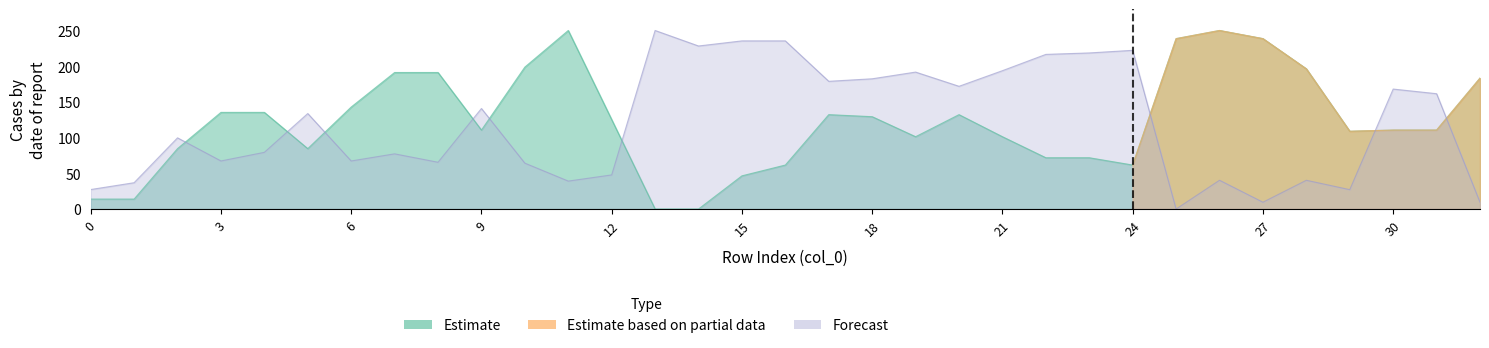

What is the average value of the y0 series?

119.0